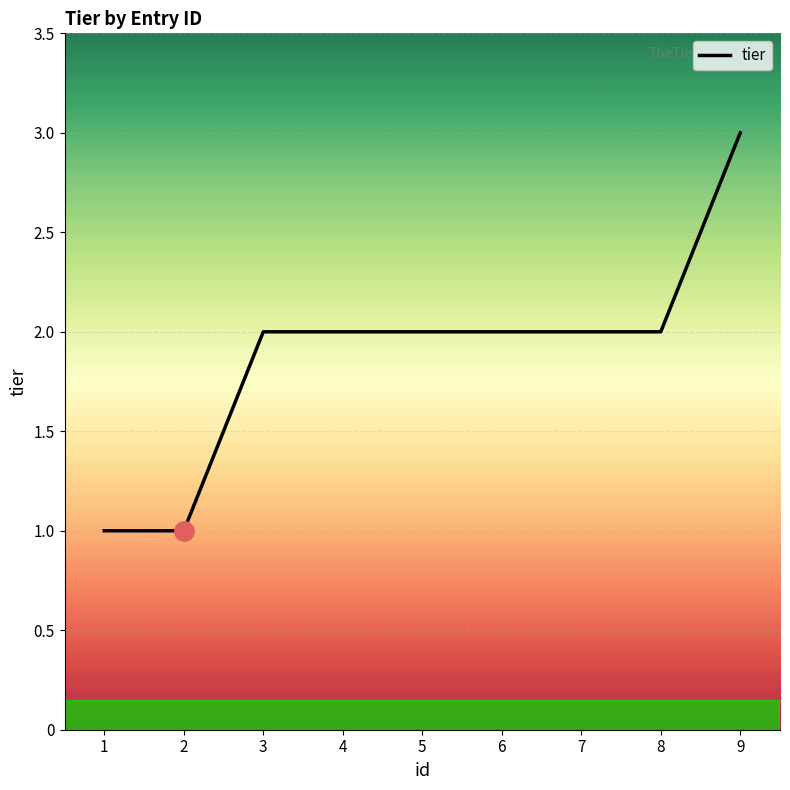

The chart shows a value of 3 at 3. True or false?

False